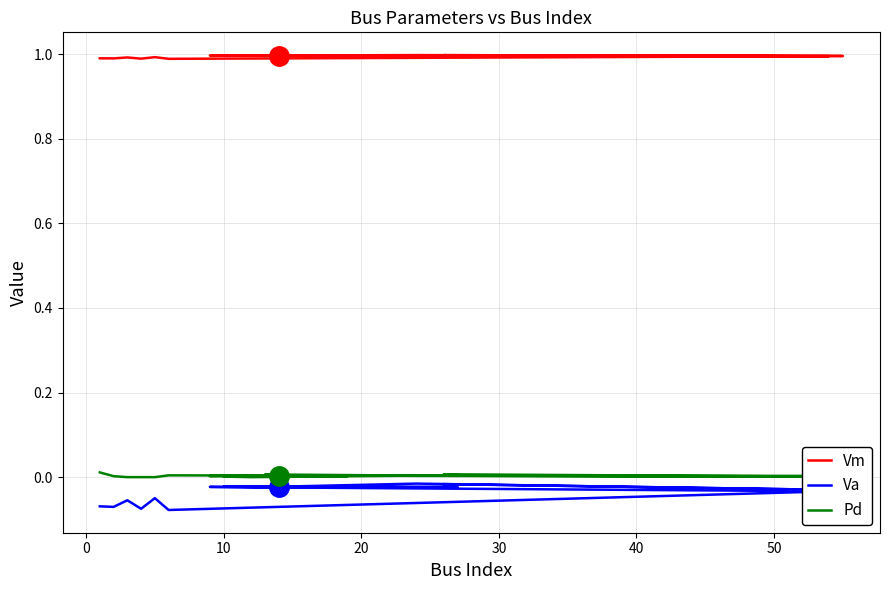

How many data points does each series have?

20